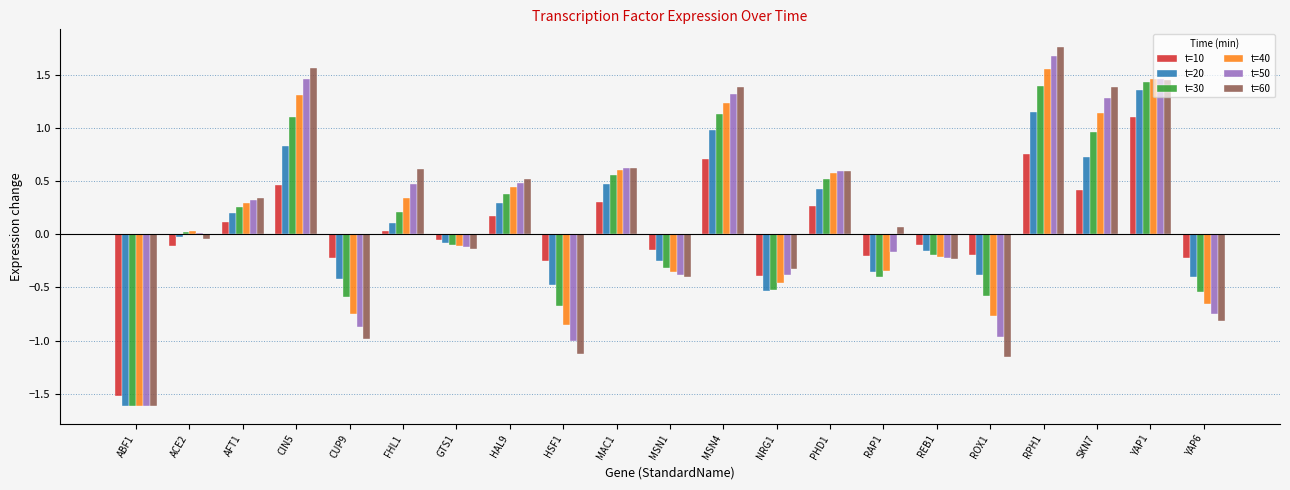

The t=20 series shows -0.5 at NRG1. True or false?

True